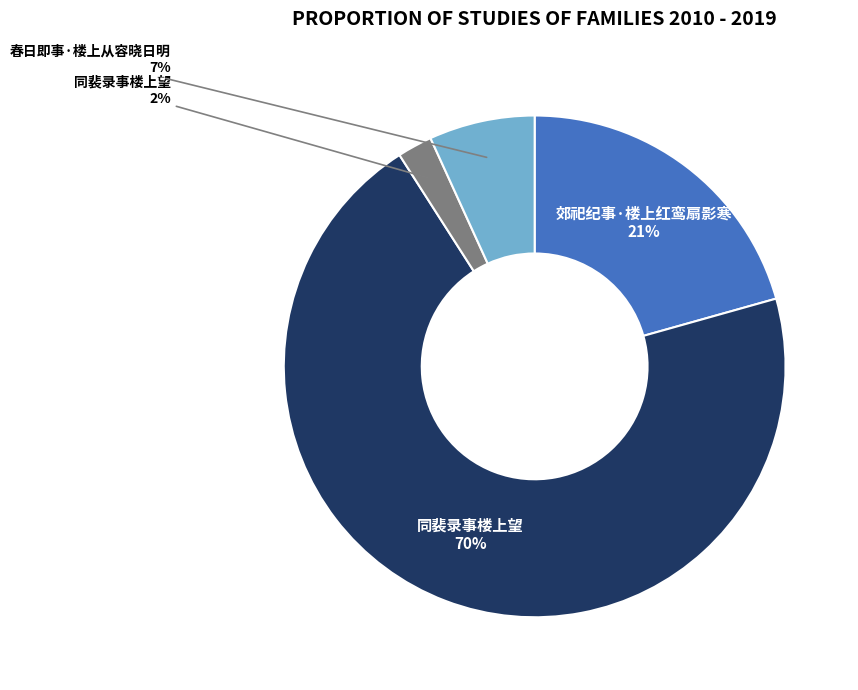

To the nearest percent, what is the difference between the largest and smallest slice percentages?

68%